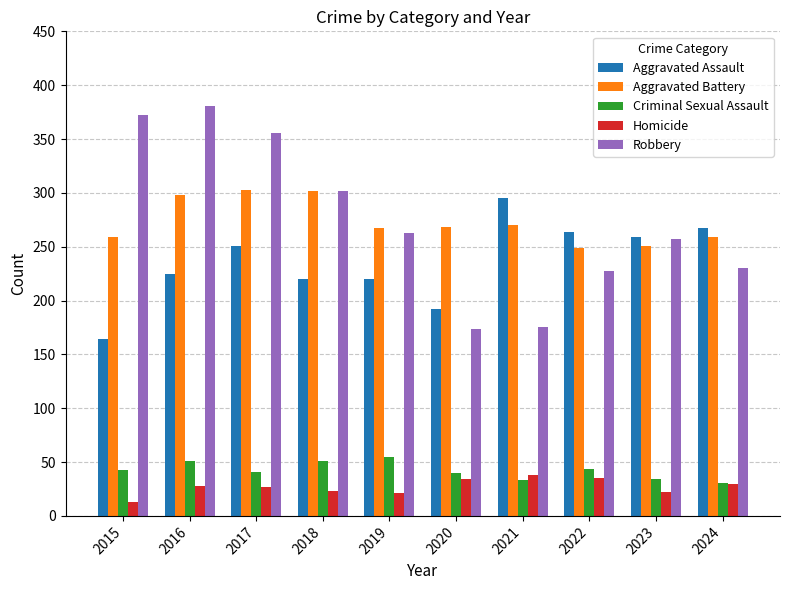

What are all the series names shown in the legend?

Aggravated Assault, Aggravated Battery, Criminal Sexual Assault, Homicide, Robbery